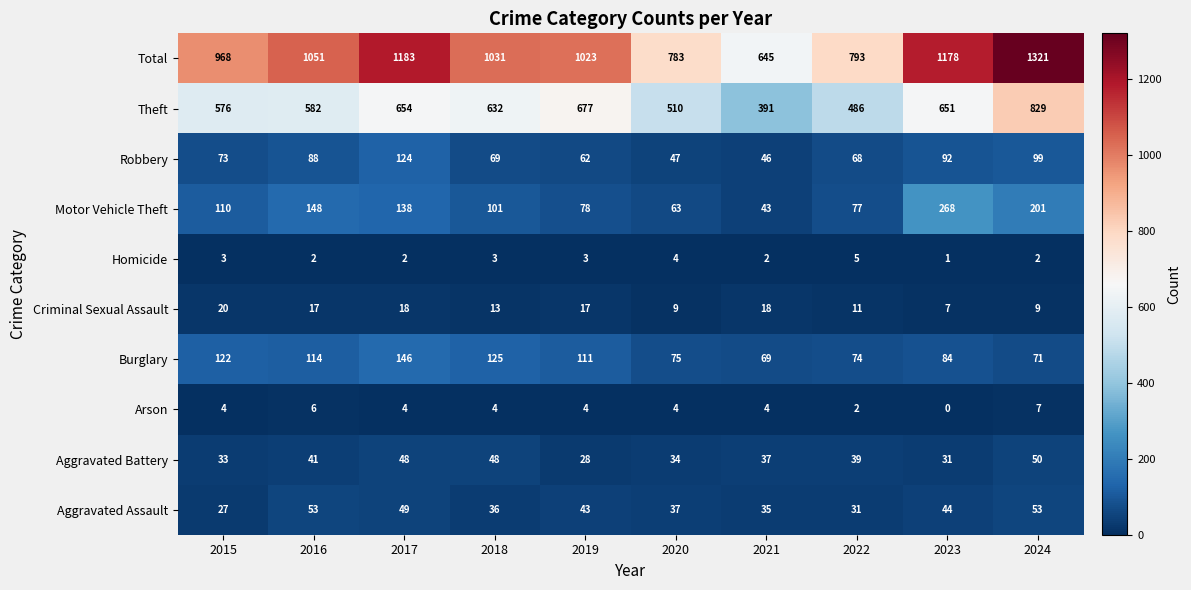

The Aggravated Battery series shows 28 at 2019. True or false?

True